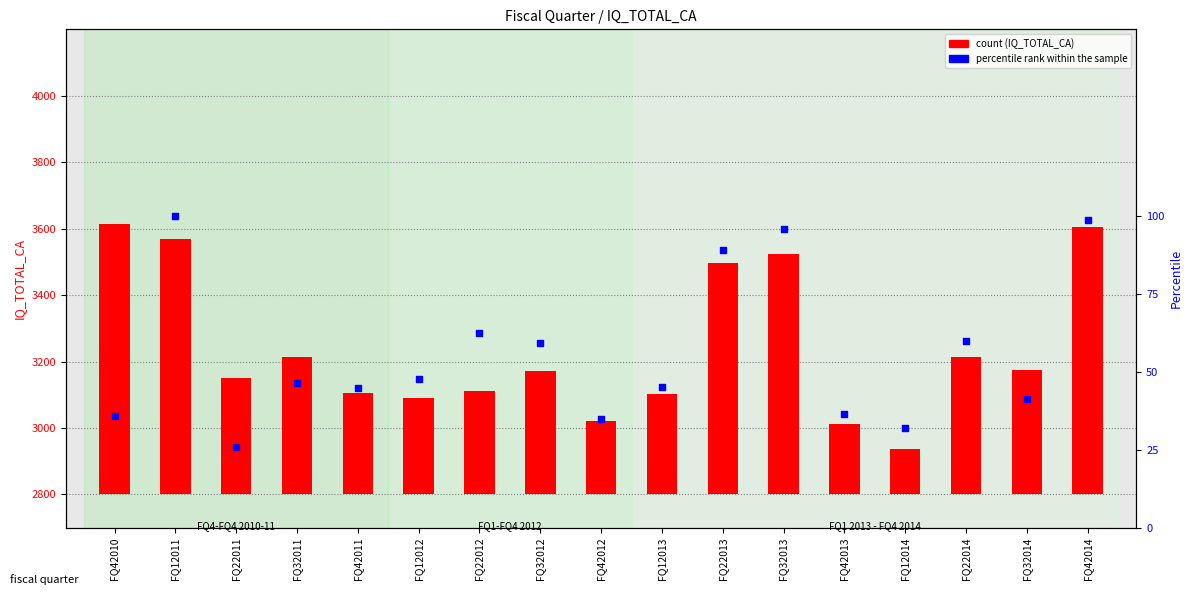

Which series reaches the minimum Y coordinate?

percentile rank within the sample